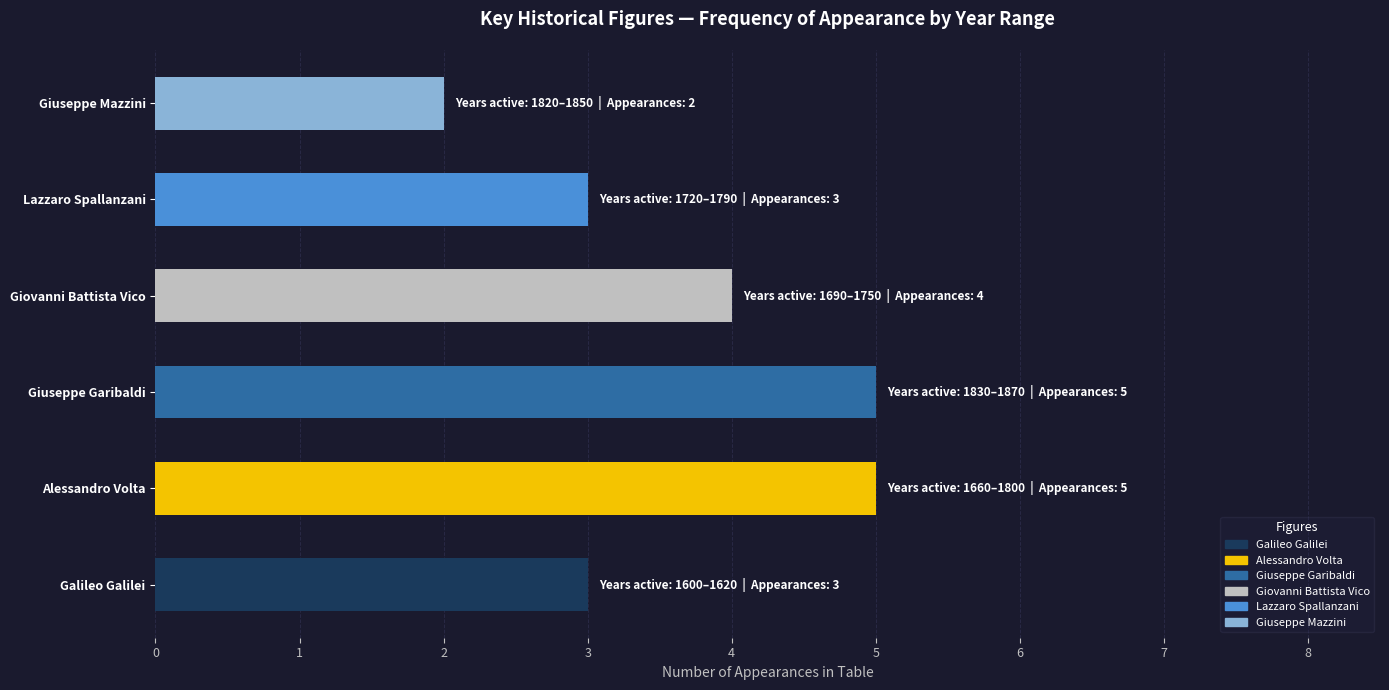

The chart shows a value of 5 at Alessandro Volta. True or false?

True